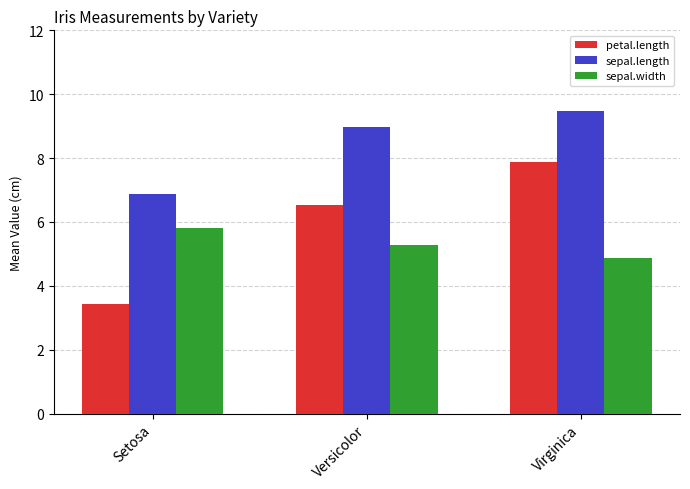

List the labels in order of sepal.length value, largest first.

Virginica, Versicolor, Setosa